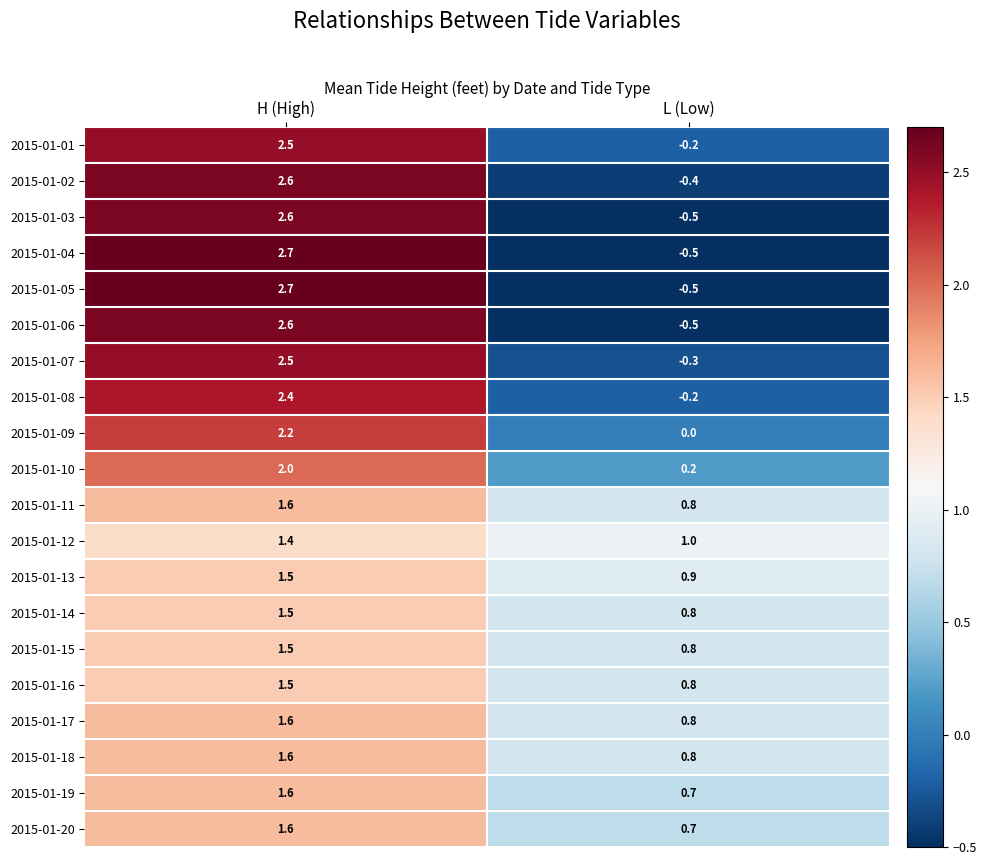

What is the minimum value for 2015-01-12?

1.0